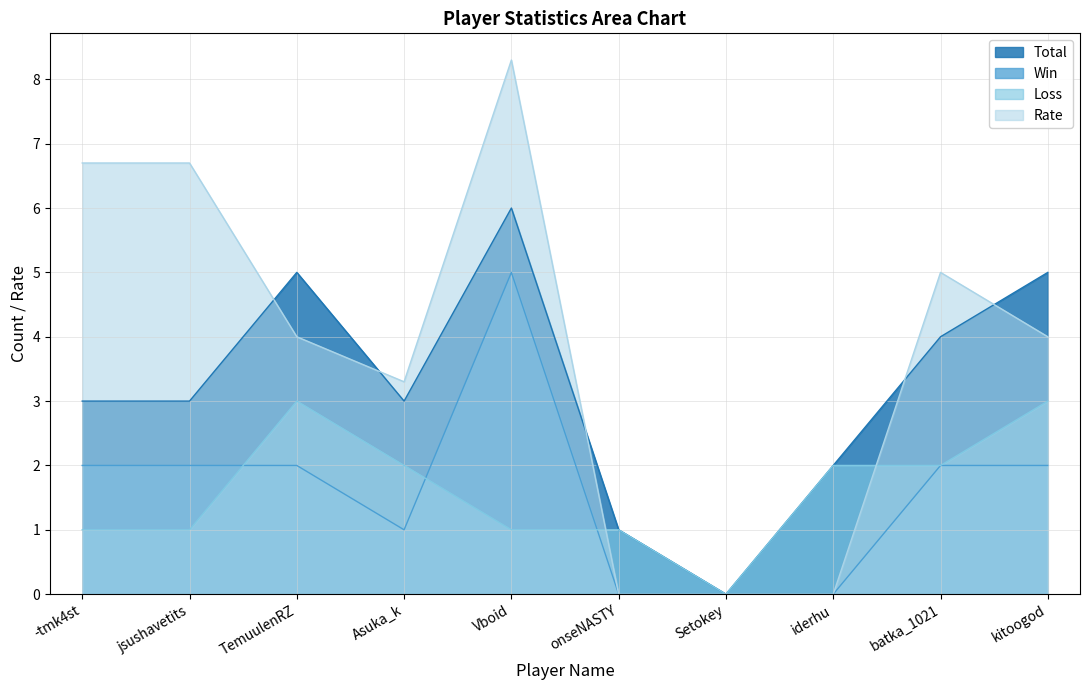

At which label does Rate first exceed 4?

-tmk4st